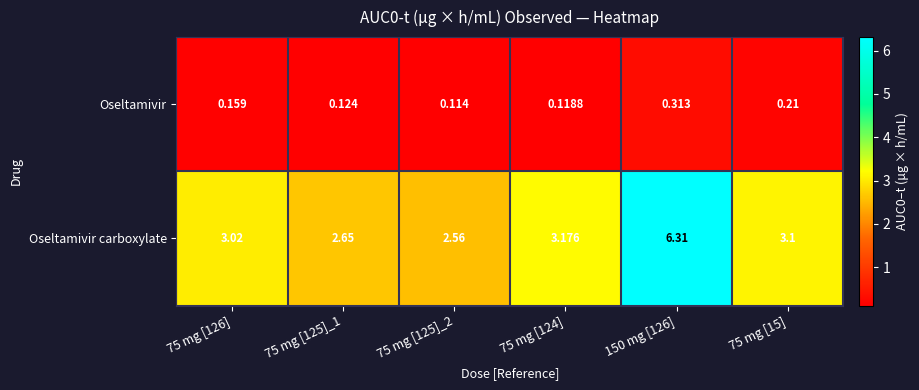

Which series has the widest spread of values?

Oseltamivir carboxylate